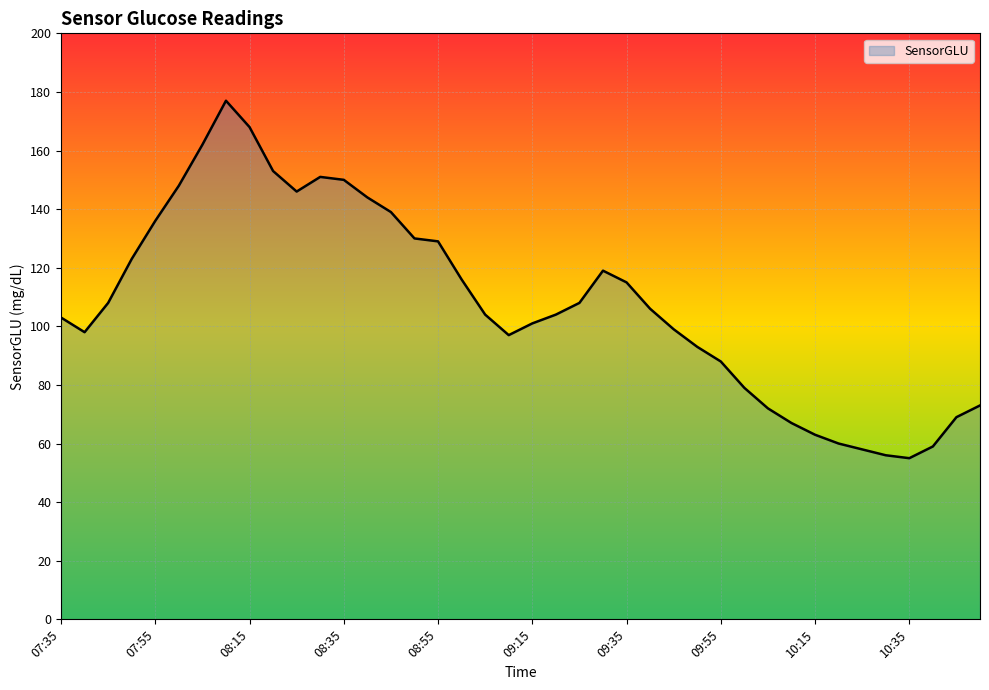

What is the maximum value shown in the chart?

177